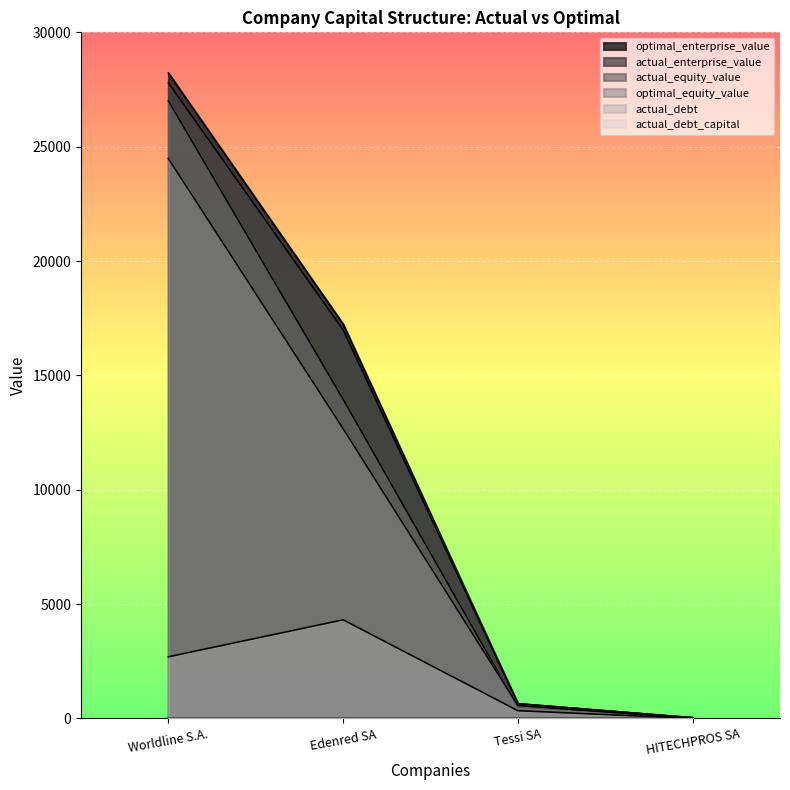

Reading right to left, extract all data points from this chart.

actual_debt_capital: 0.0	0.4	0.2	0.1
actual_equity_value: 32.4	500.2	13955.2	27002.4
optimal_equity_value: 6.2	565.2	12669.3	24481.1
actual_enterprise_value: 30.1	646.9	16990.3	27792.3
optimal_enterprise_value: 33.9	640.8	17237.6	28218.9
actual_debt: 1.2	339.9	4312.4	2694.5